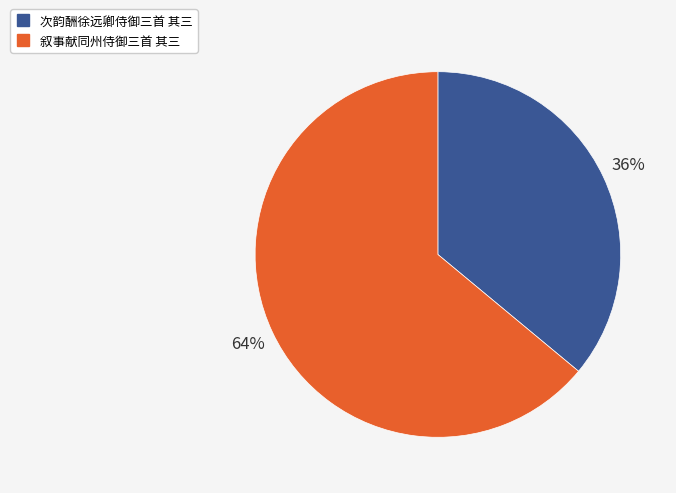

Is the sum of 次韵酬徐远卿侍御三首 其三 and 叙事献同州侍御三首 其三 greater than half?

Yes